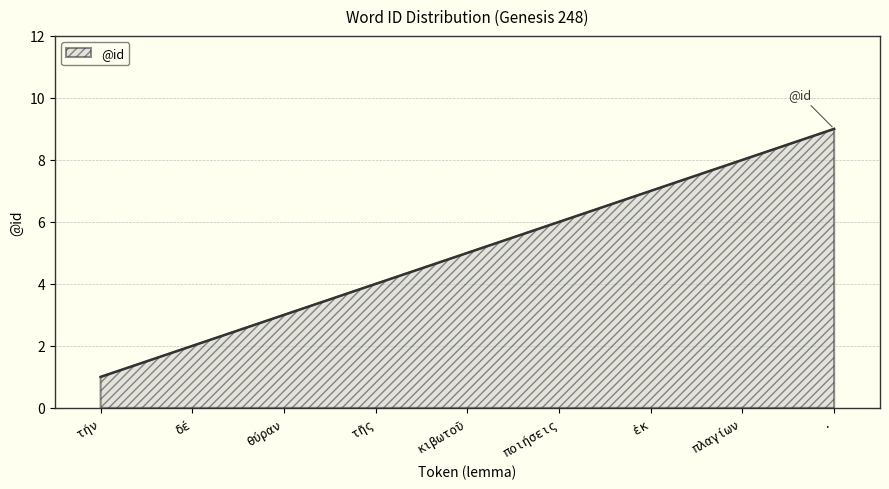

Count the number of categories in the chart.

9